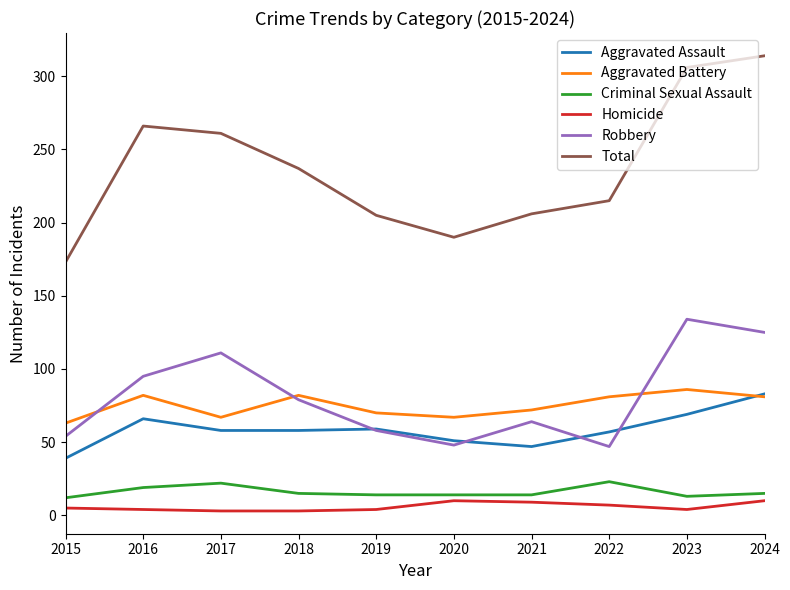

Rank the series at 2017 from highest to lowest value.

Total, Robbery, Aggravated Battery, Aggravated Assault, Criminal Sexual Assault, Homicide